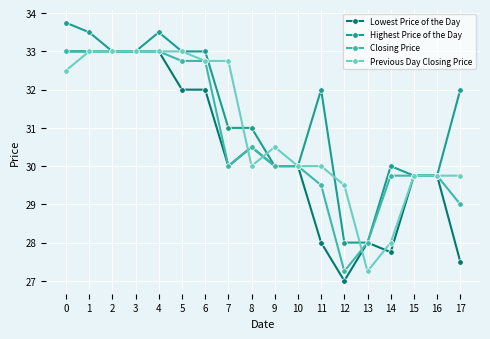

At which category does Highest Price of the Day reach its first local peak?

4